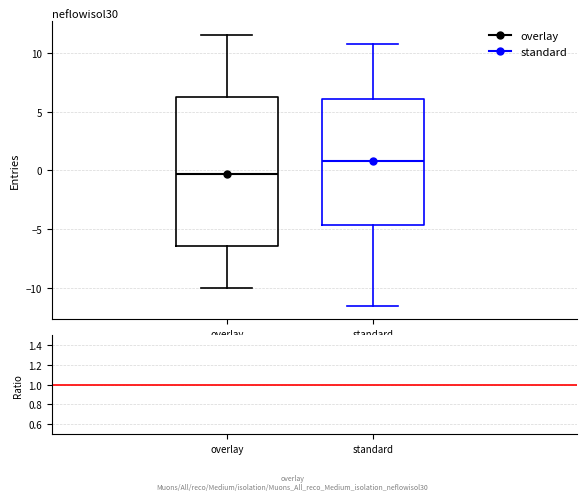

Which box is the tallest, from its lower edge to its upper edge?

overlay